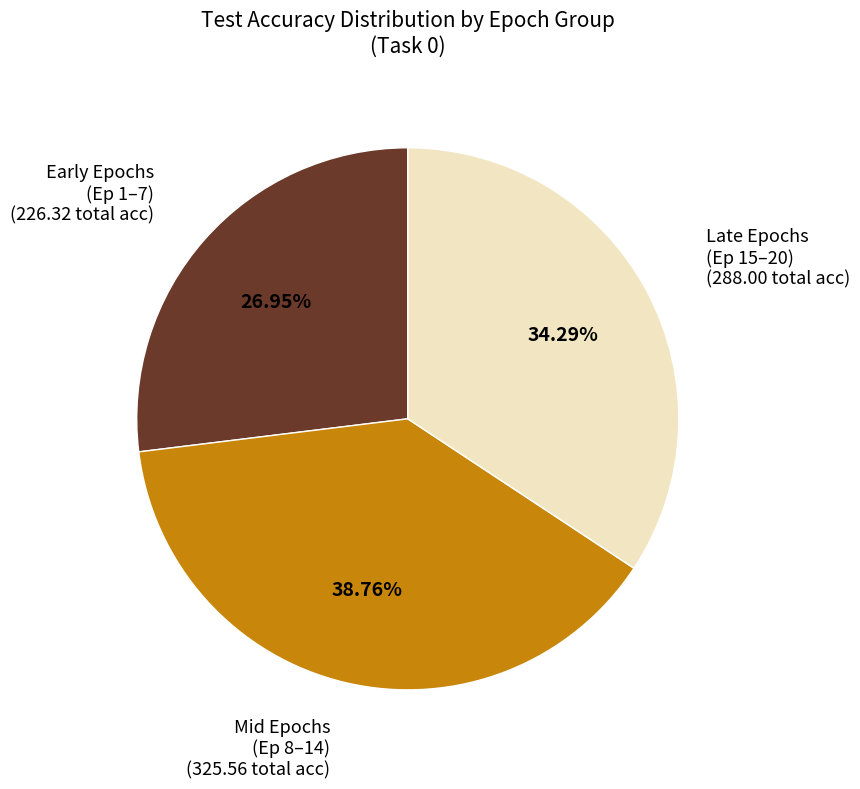

Which category has the smallest portion of the pie?

Early Epochs (Ep 1–7)